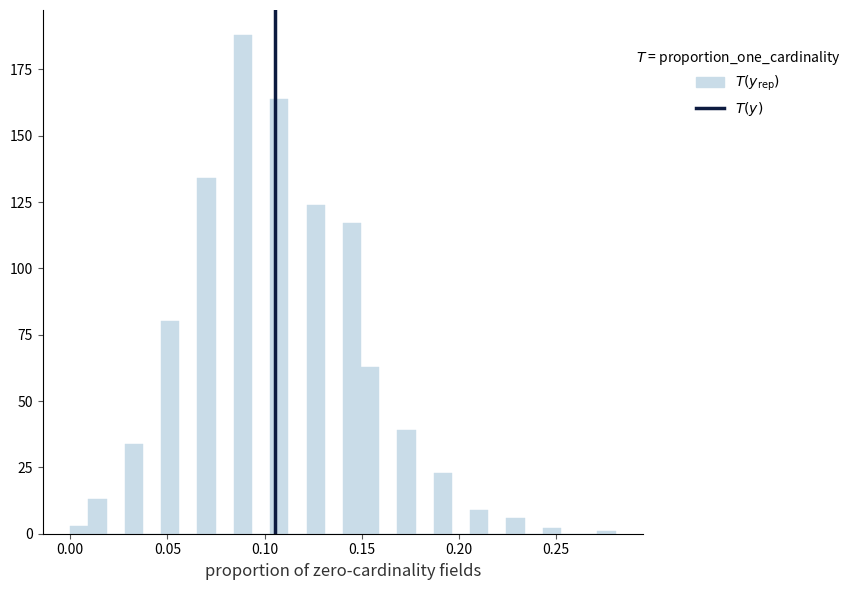

Read against the x-axis, roughly where is the centre of the tallest bar?

0.090